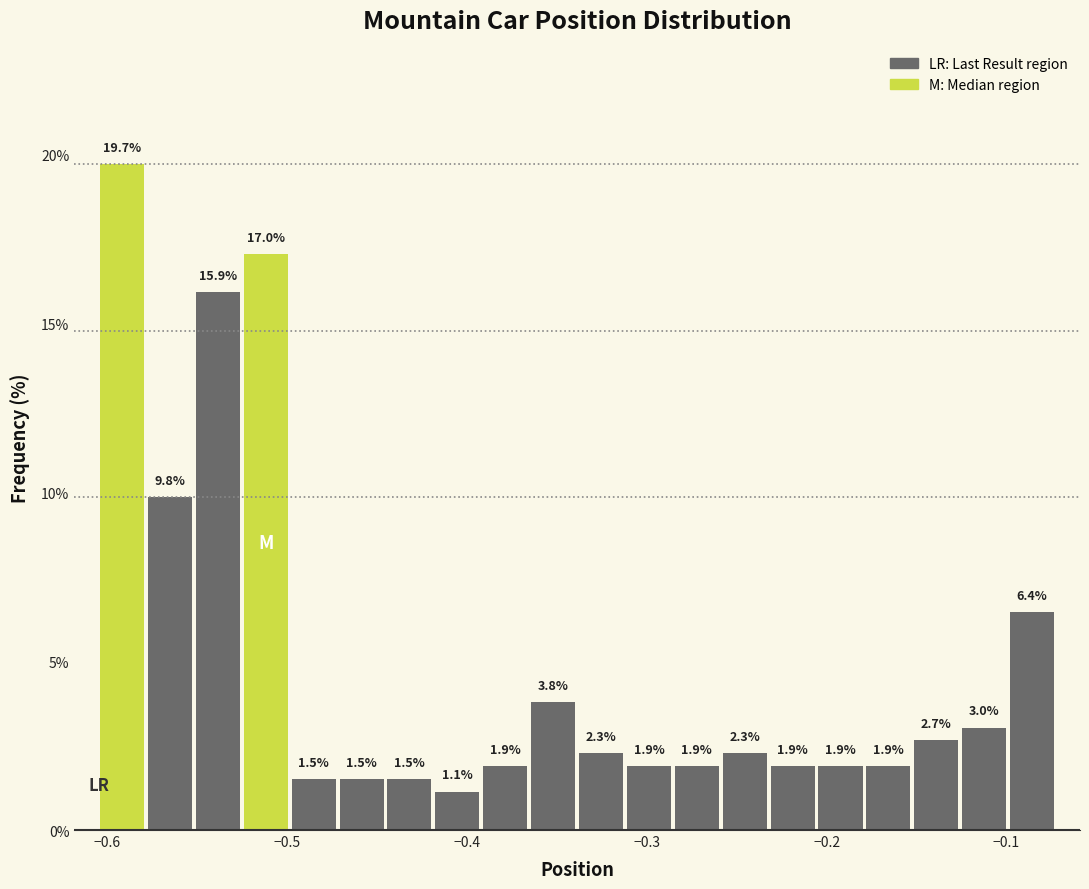

Read against the x-axis, roughly where is the centre of the tallest bar?

-0.59